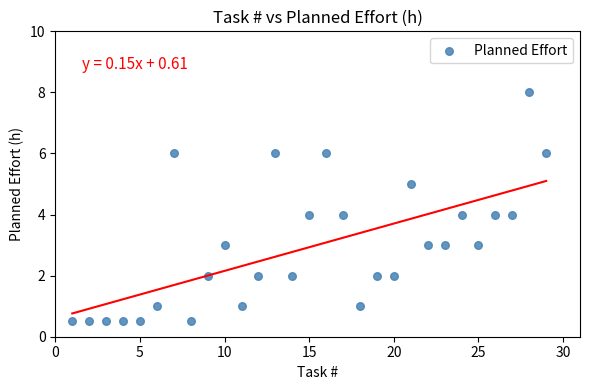

What is the range of X values (max minus min)?

28.0